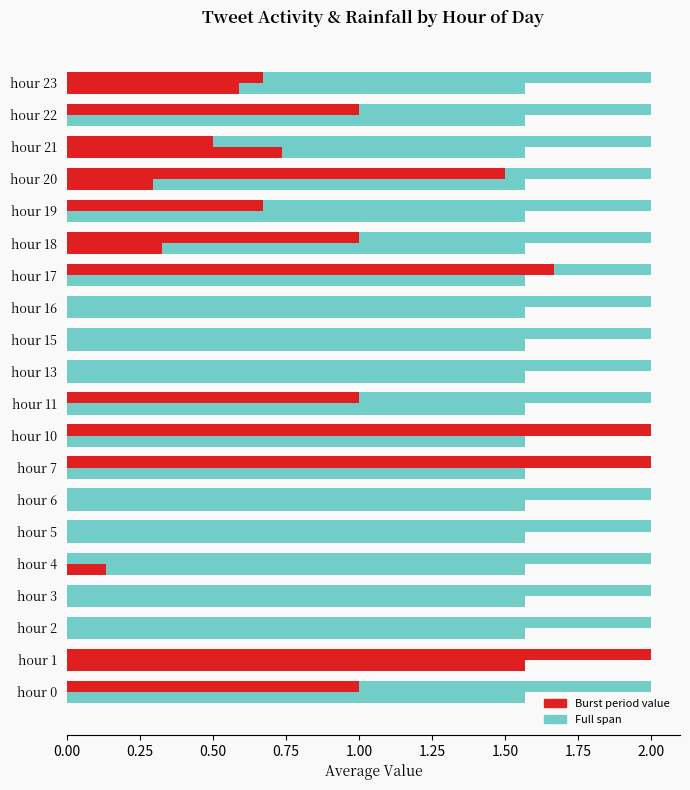

Is it true that avg tweets equals 2.0 at 2.00?

True